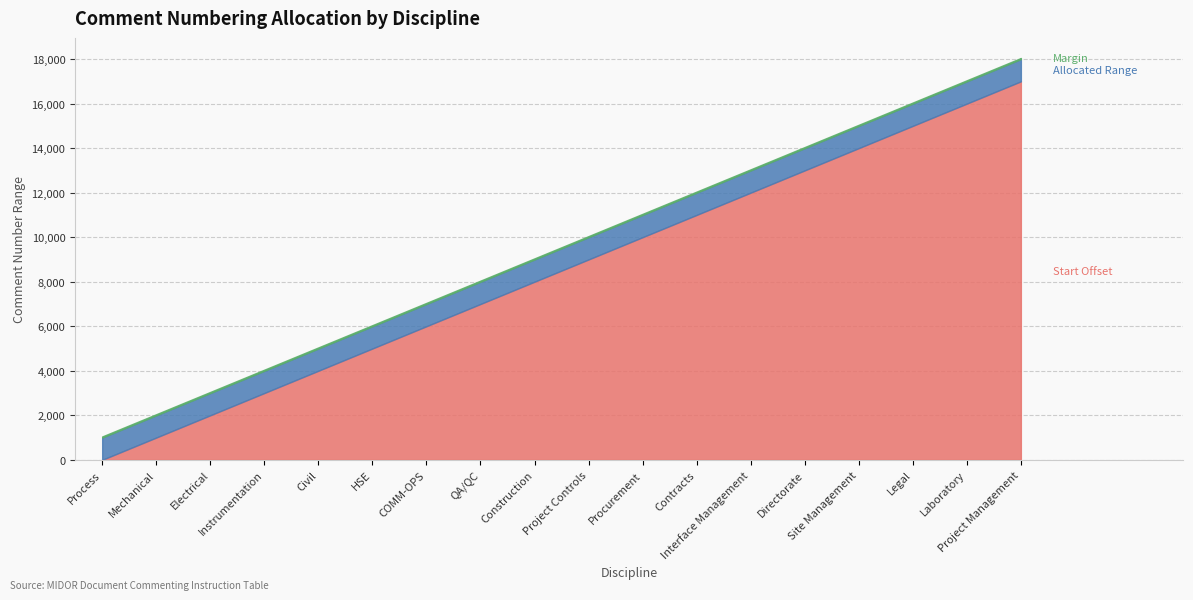

What position from the left is Construction?

9